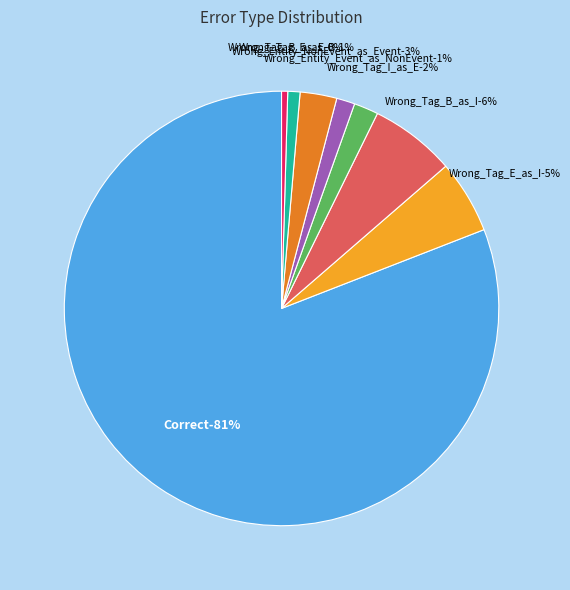

The Wrong_Tag_B_as_E slice represents 0% of the pie. True or false?

True